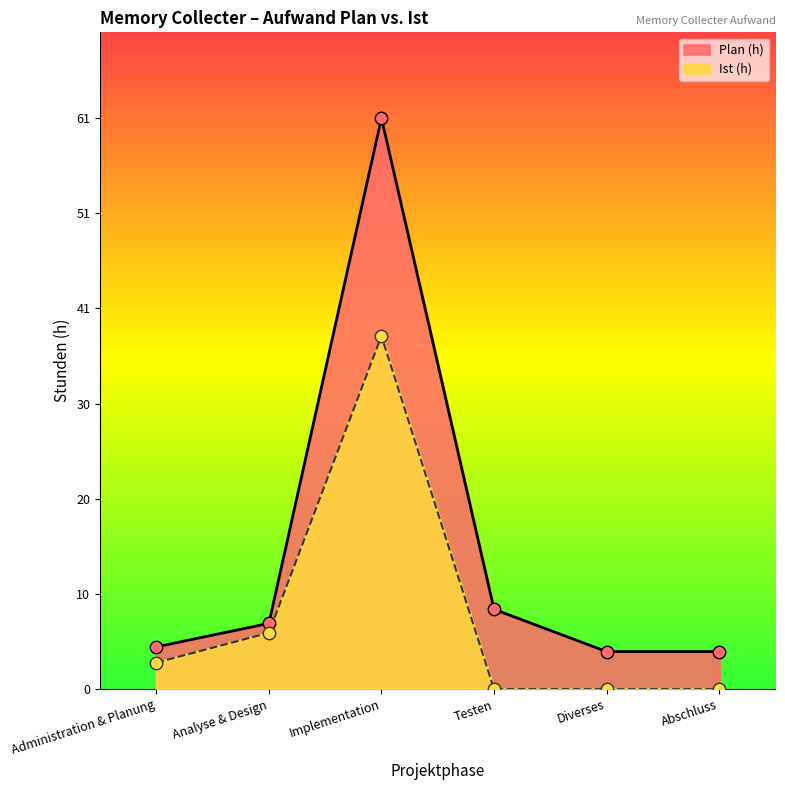

Which series has the largest total across all categories?

Plan (h)